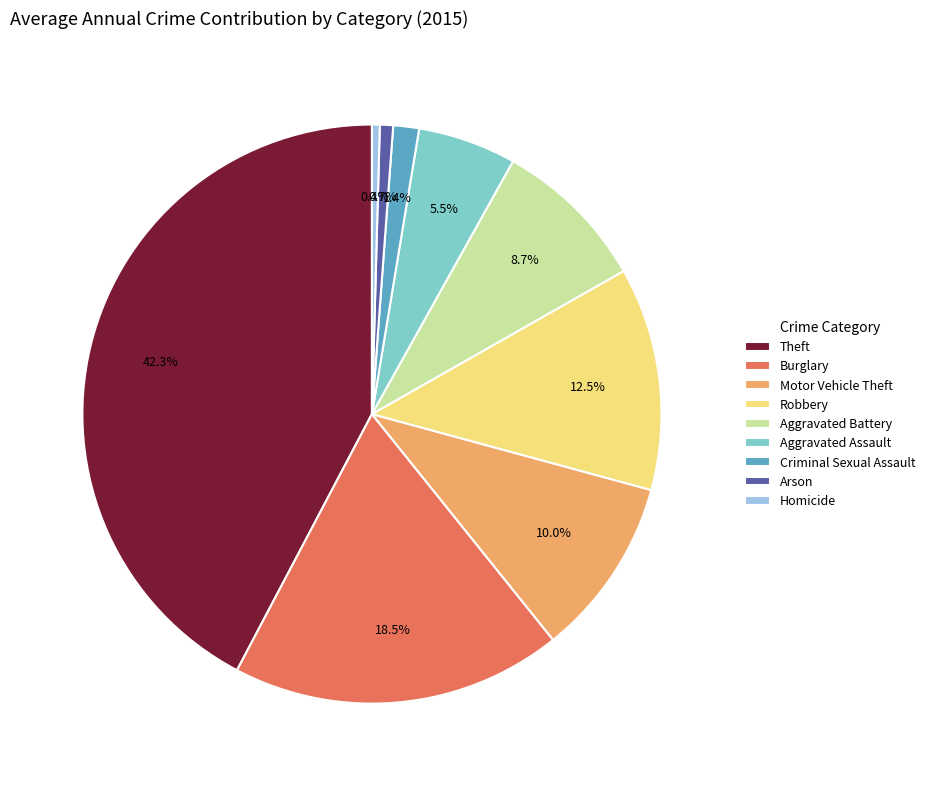

To the nearest percent, what is the difference between the largest and smallest slice percentages?

42%